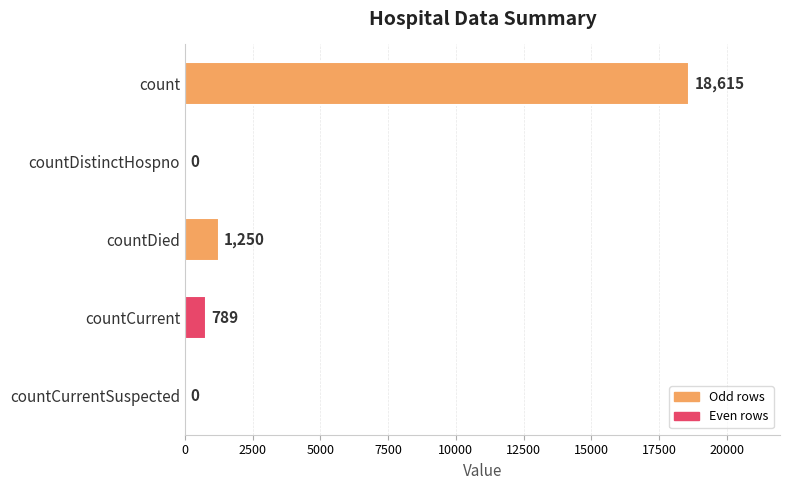

What is the sum of all values?

20654